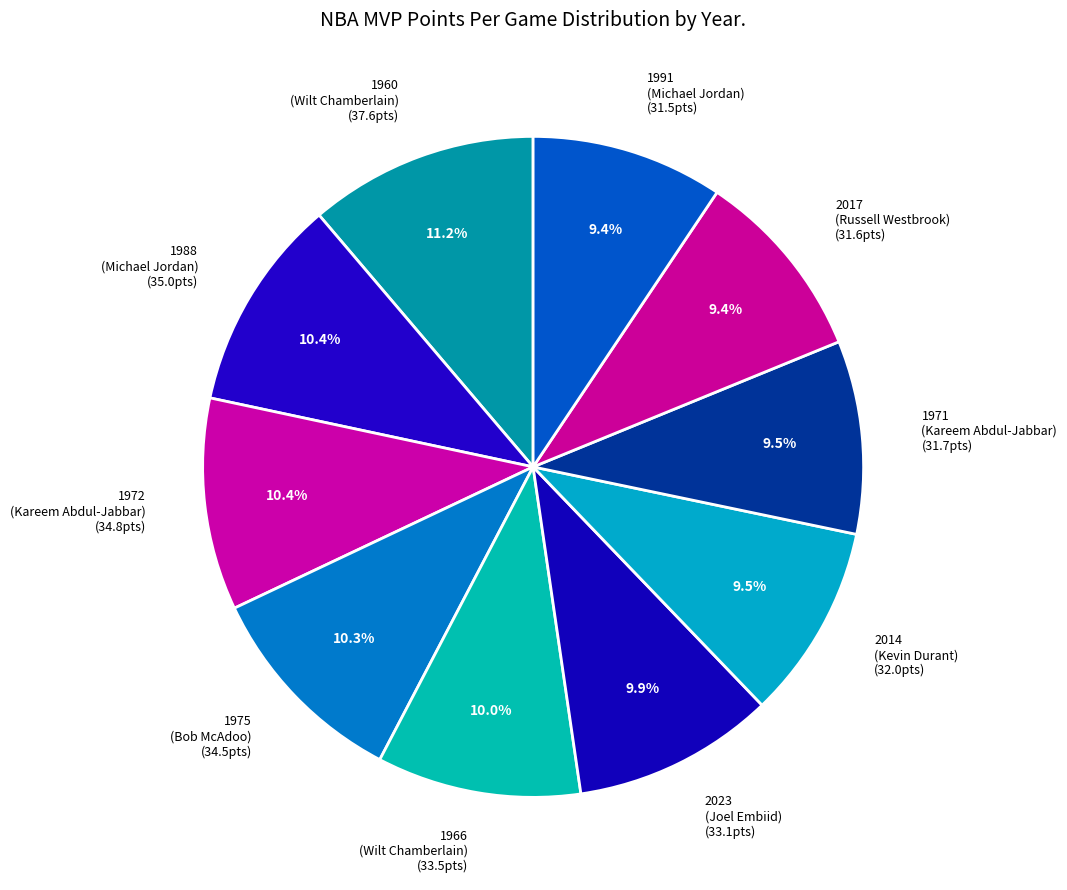

To the nearest percent, what is the average slice percentage?

10%